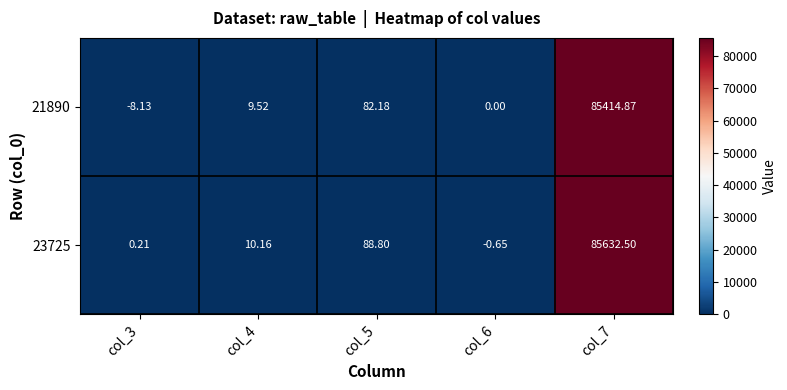

Is the value of 23725 at col_7 greater than the value of 21890 at col_4?

Yes